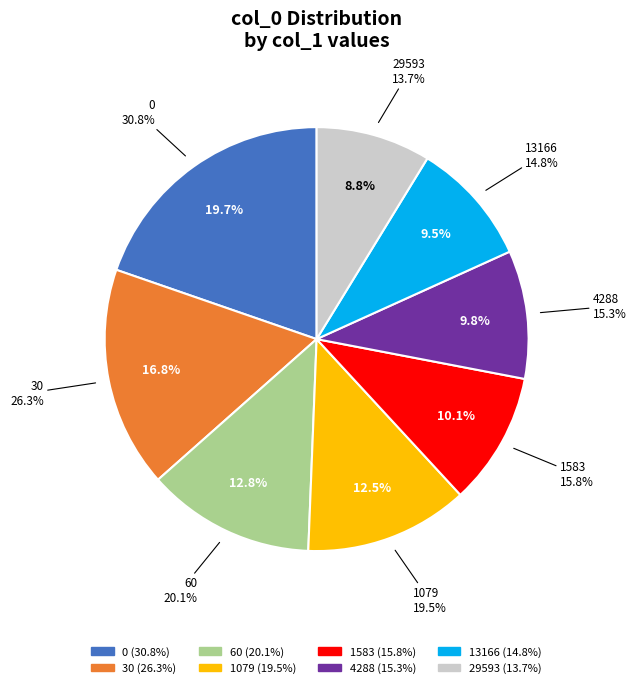

Does any single category account for the majority?

No